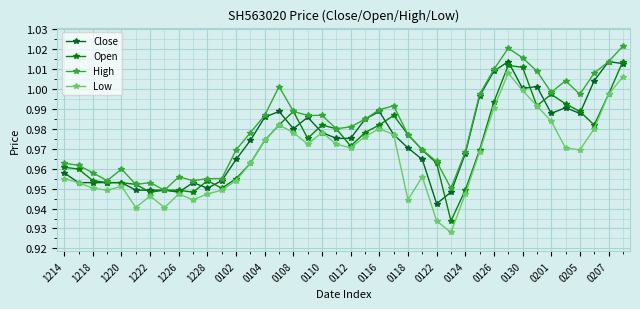

What are all the series names shown in the legend?

Close, Open, High, Low